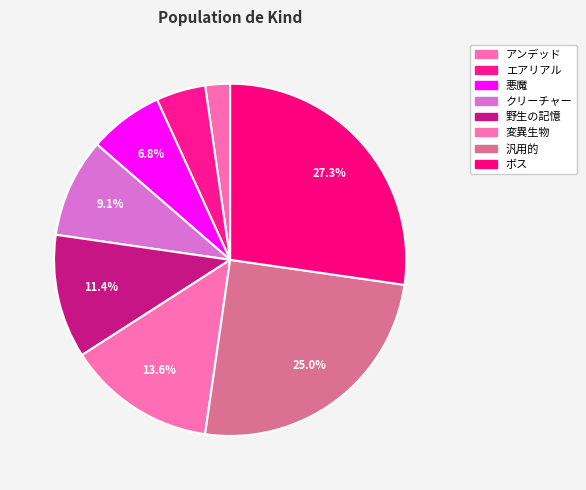

What percentage is NOT represented by 変異生物?

86.4%